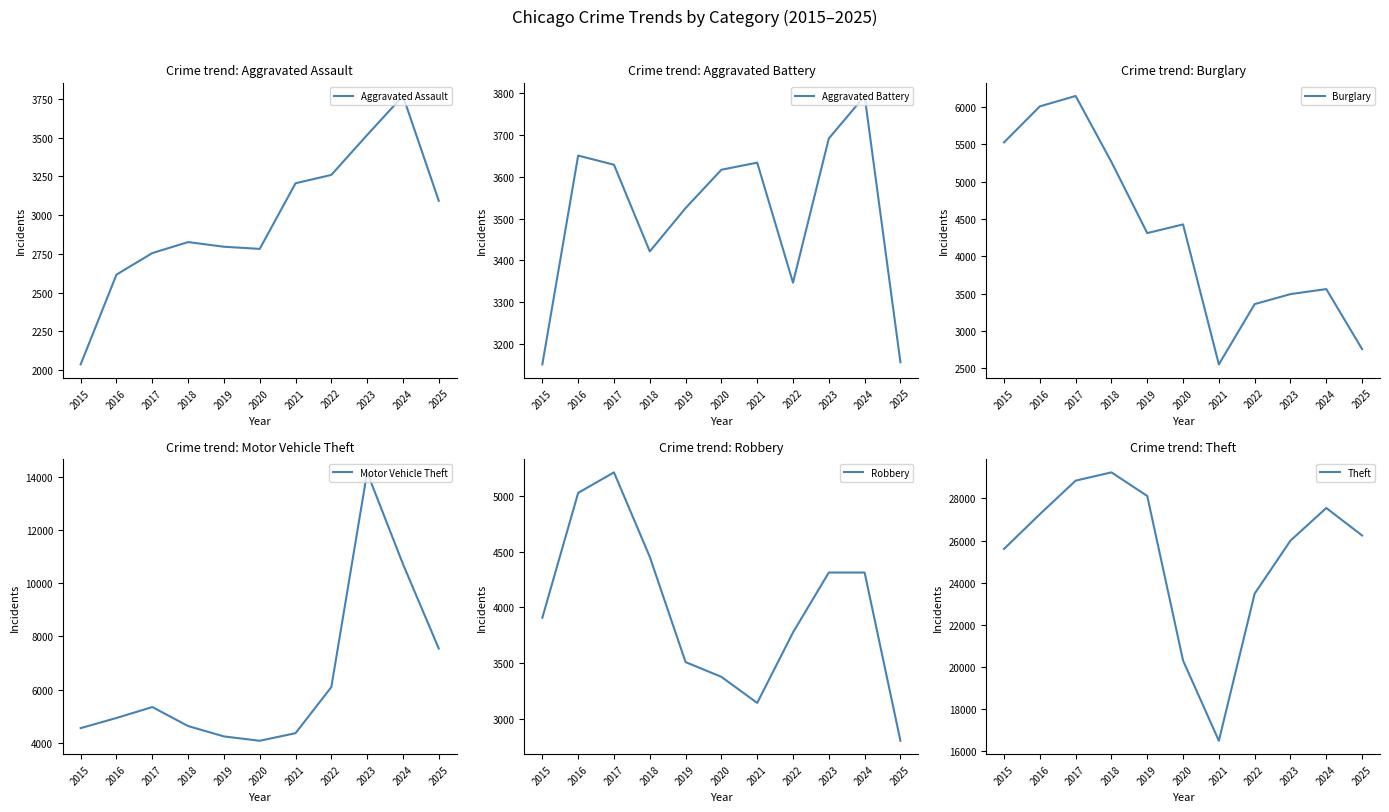

What are all the series names shown in the legend?

Aggravated Assault, Aggravated Battery, Burglary, Motor Vehicle Theft, Robbery, Theft